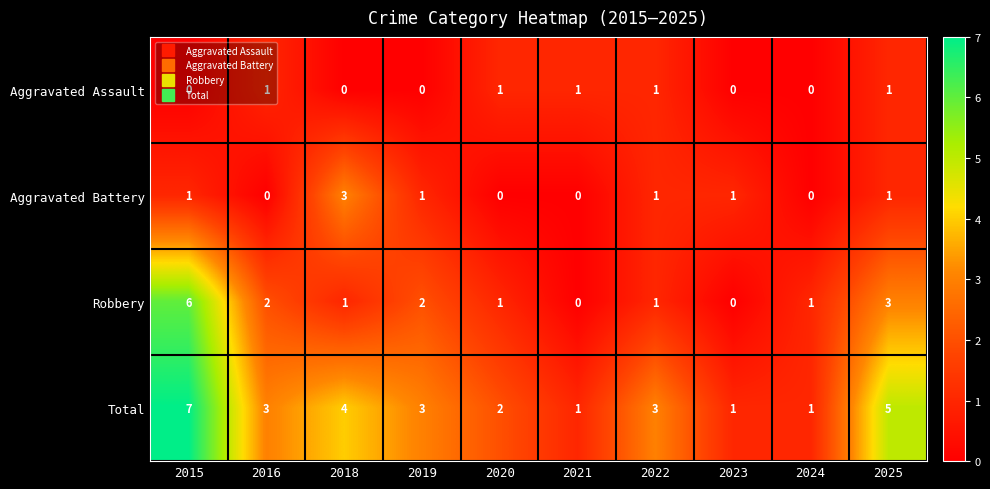

What is the sum of all Aggravated Battery values?

8